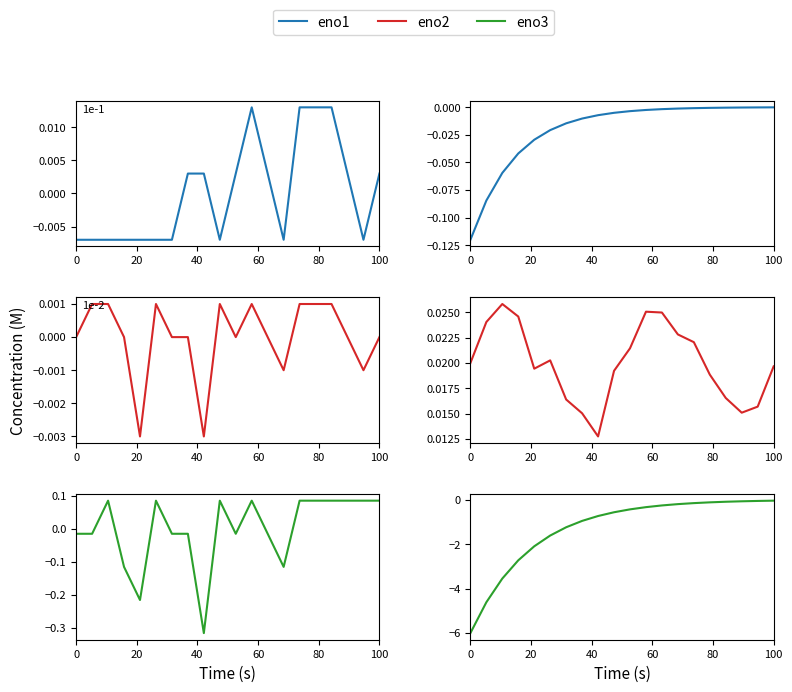

At which label does eno3 reach its peak?

100